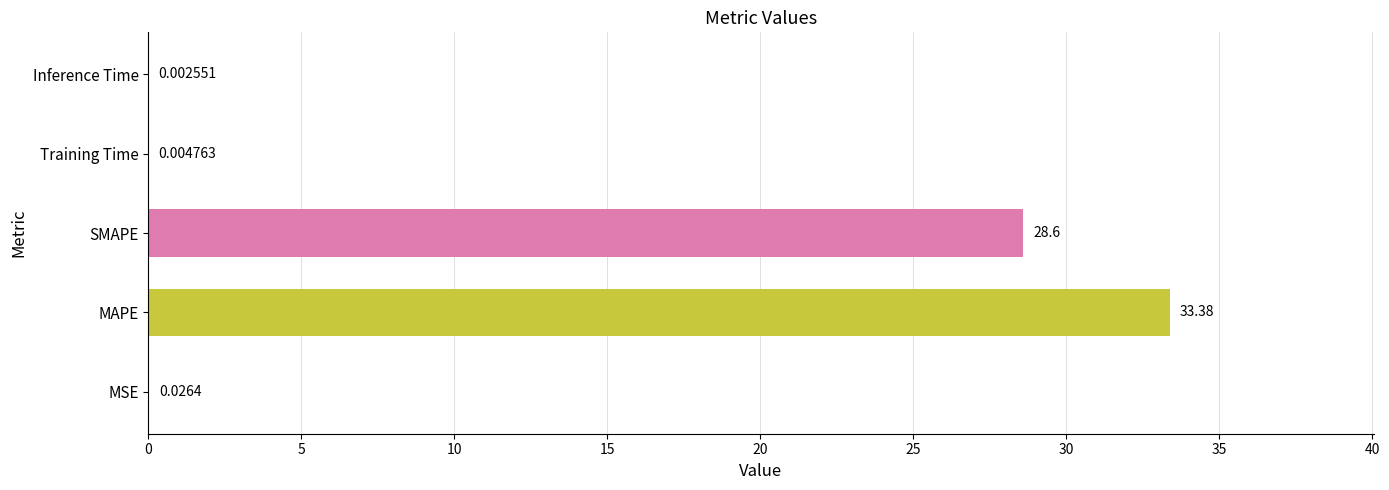

At which category does the chart reach its peak across all series?

MAPE